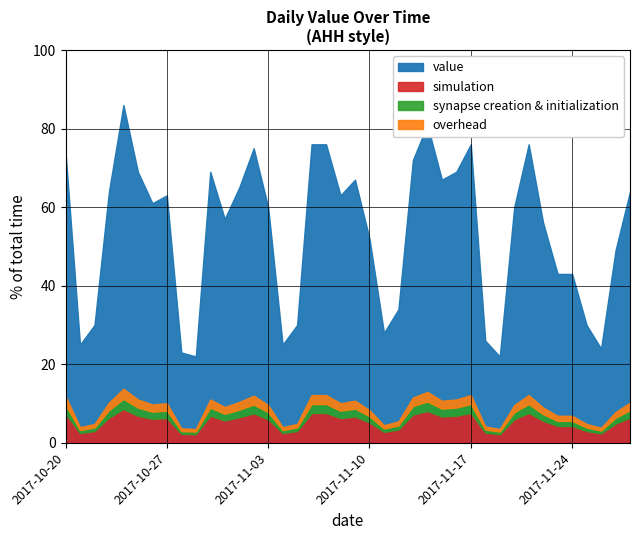

The chart shows a value of 57 at 2017-10-31. True or false?

True